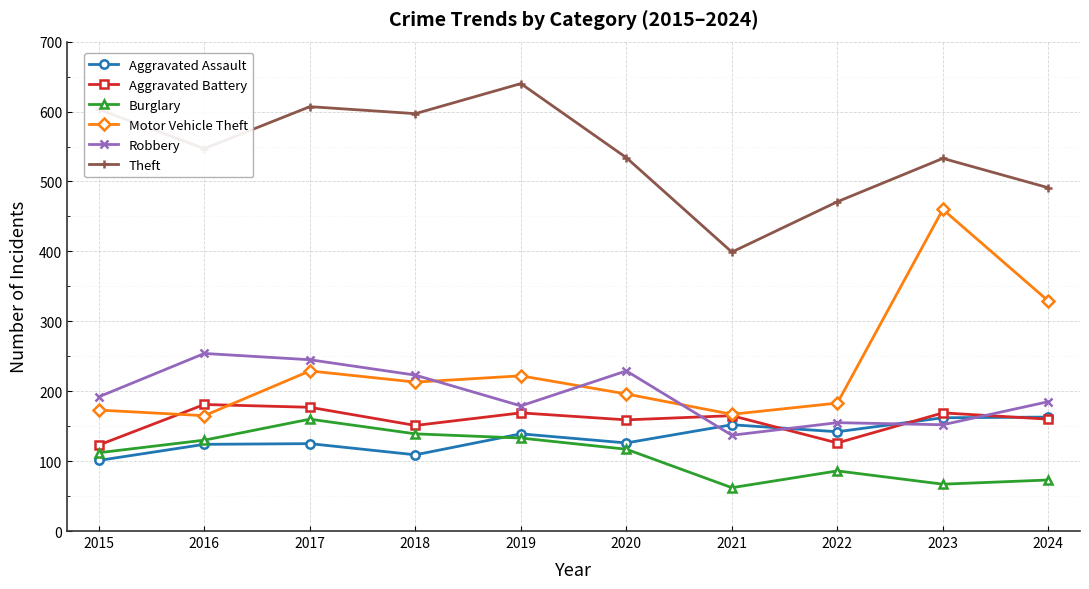

What is the difference between the second highest and minimum values in the Aggravated Assault series?

61